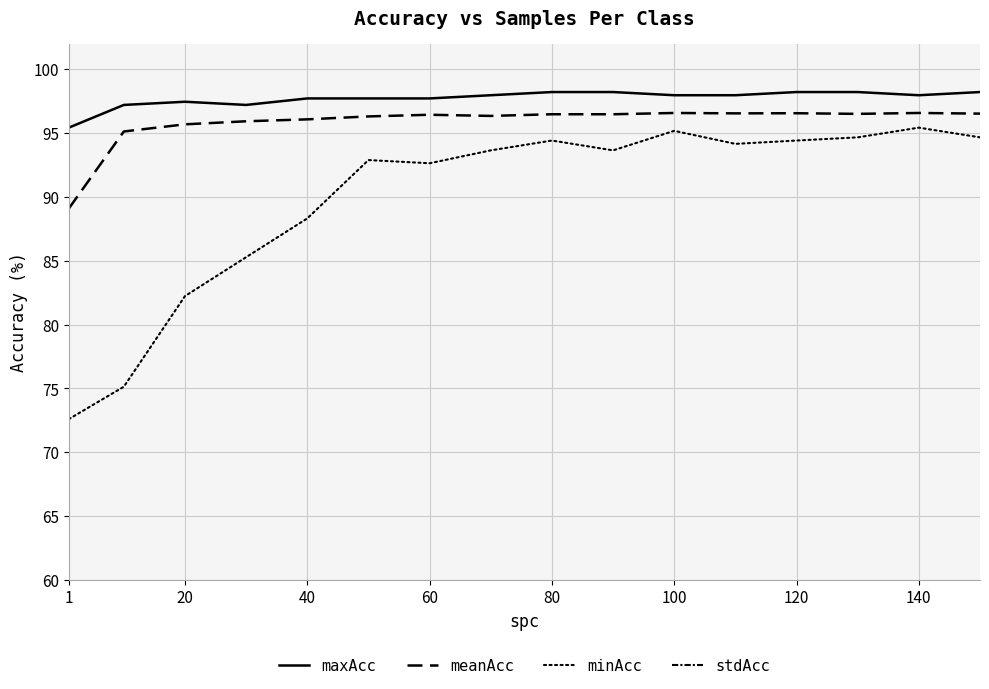

What is the value of the minAcc point at the 12th from the left?

94.2